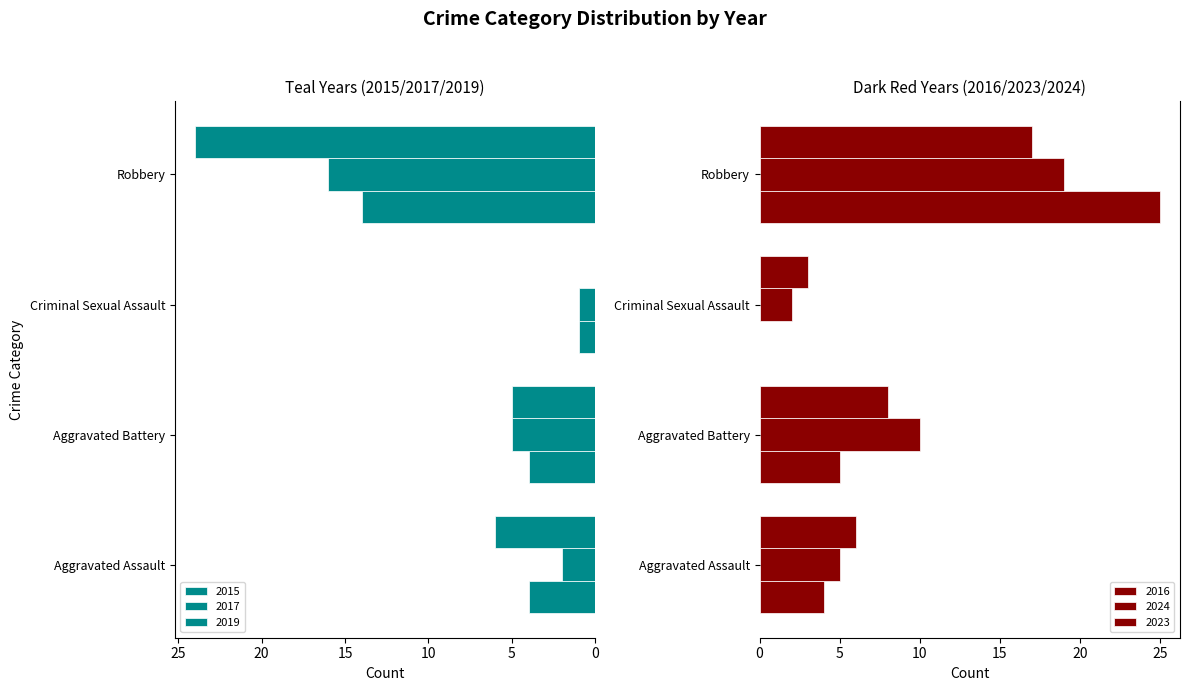

List the series in order of their peak value, lowest first.

2015, 2017, 2023, 2024, 2019, 2016